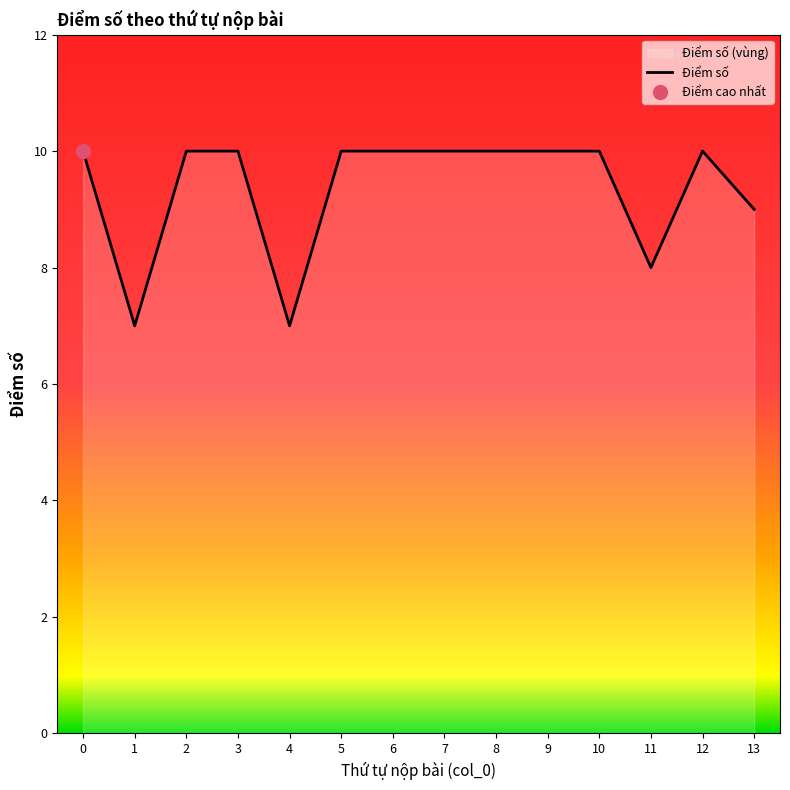

True or false: there are more than 2 points higher than both neighbors.

False